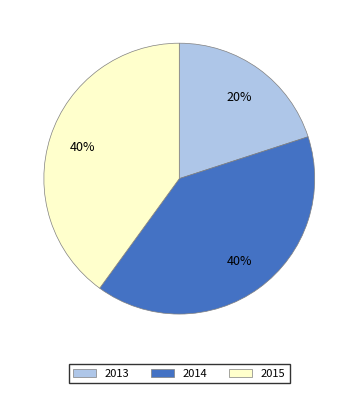

Is there a majority slice in this chart?

No